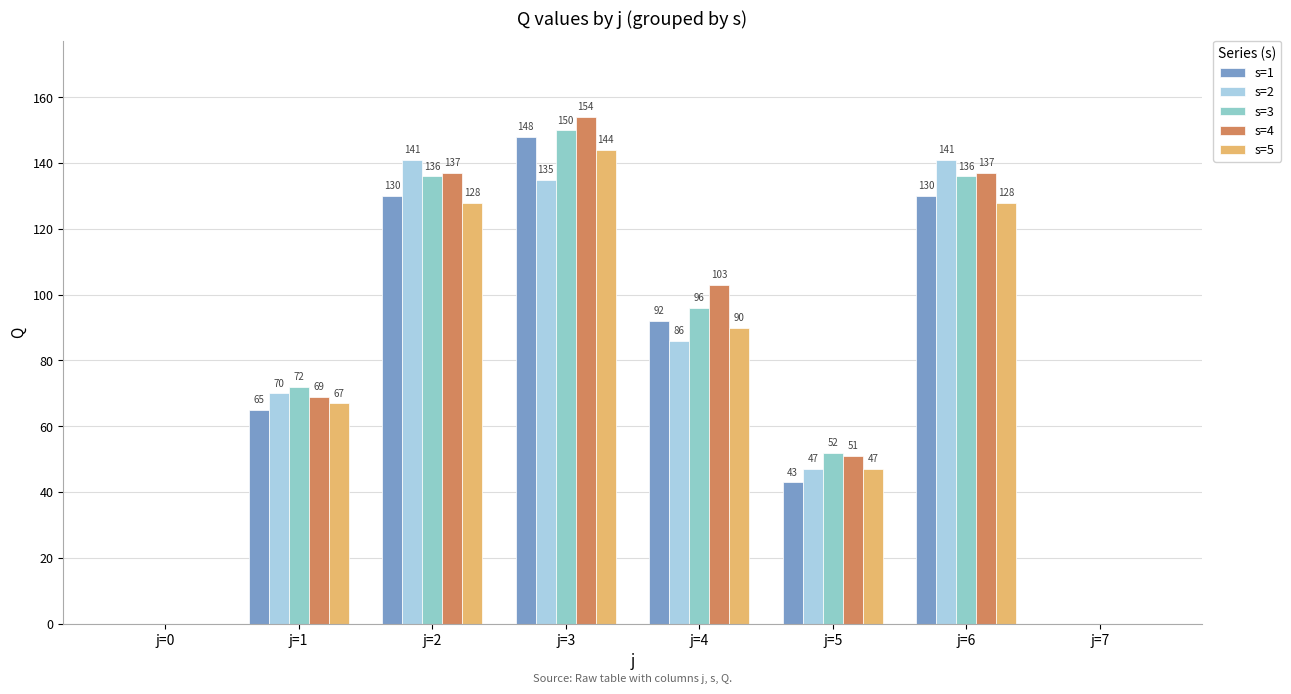

Which series has the largest total across all categories?

s=4